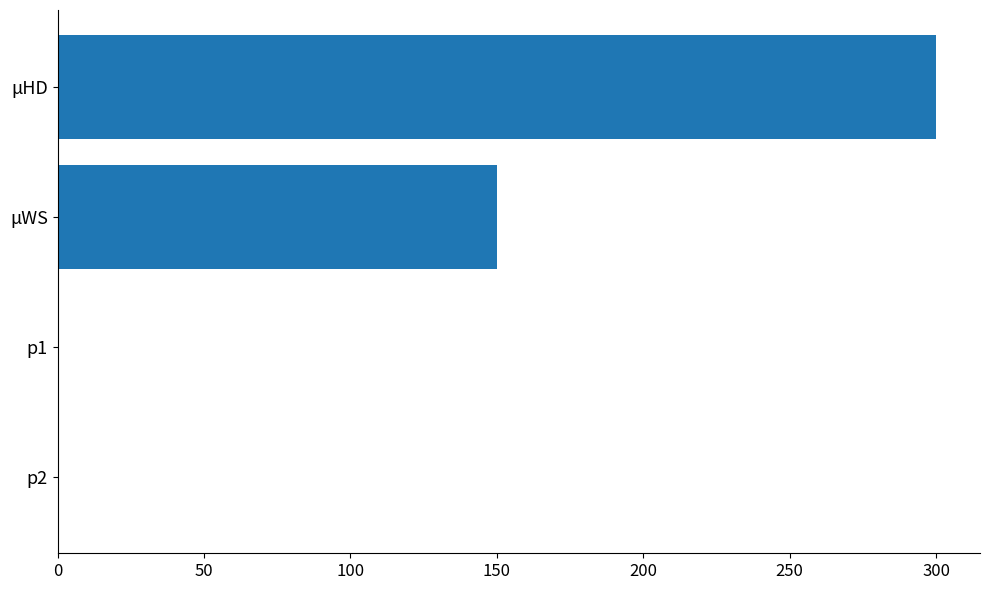

What is the average value?

112.7